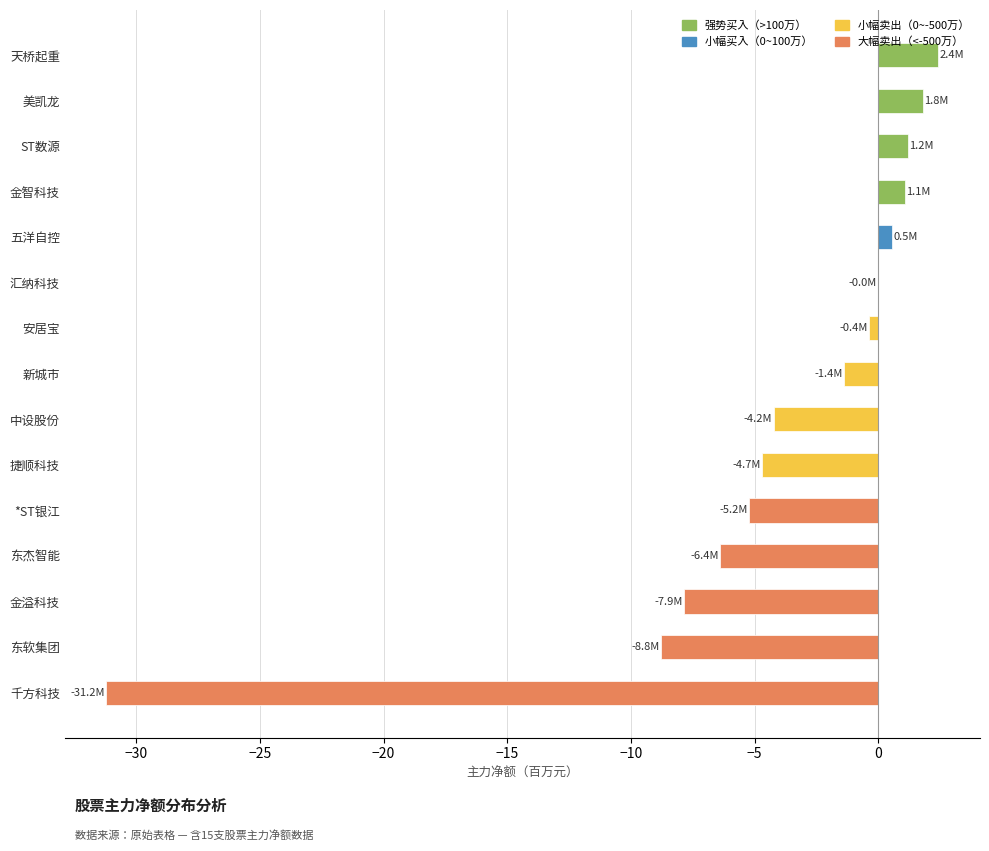

What is the greatest value displayed?

2.4